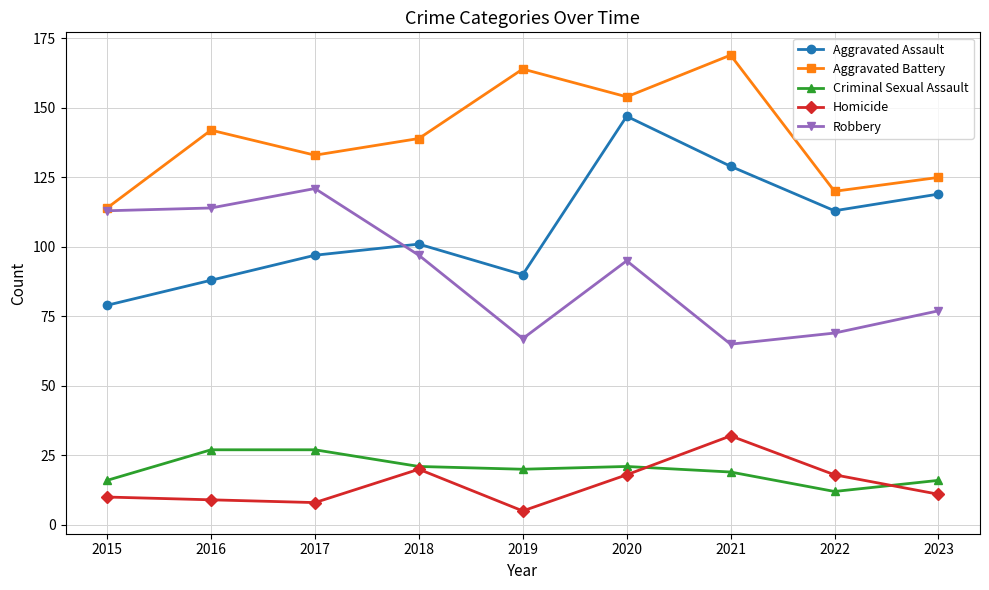

What is the difference between the maximum and minimum values in the Criminal Sexual Assault series?

15